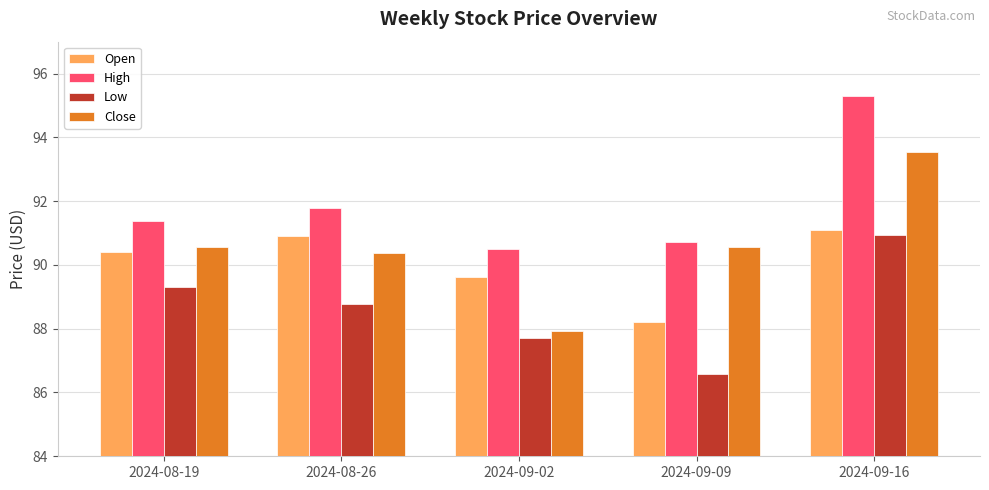

Is it true that Close equals 135.4 at 2024-08-19?

False